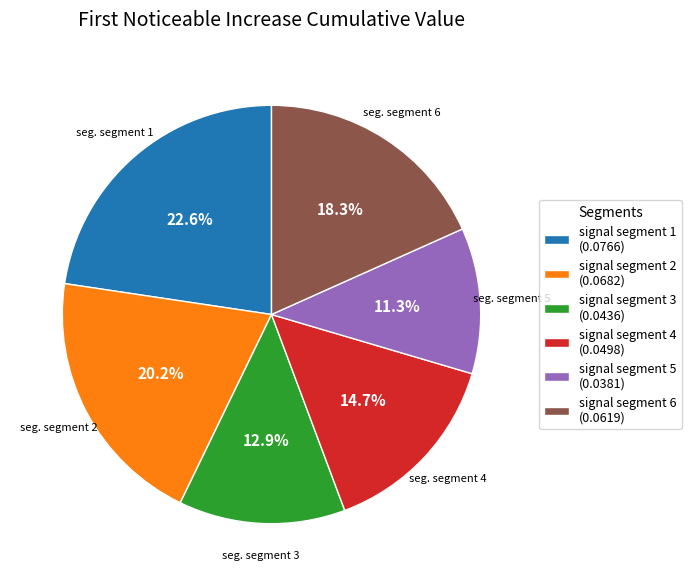

What percentage is the signal segment 2 slice, to the nearest percent?

20%